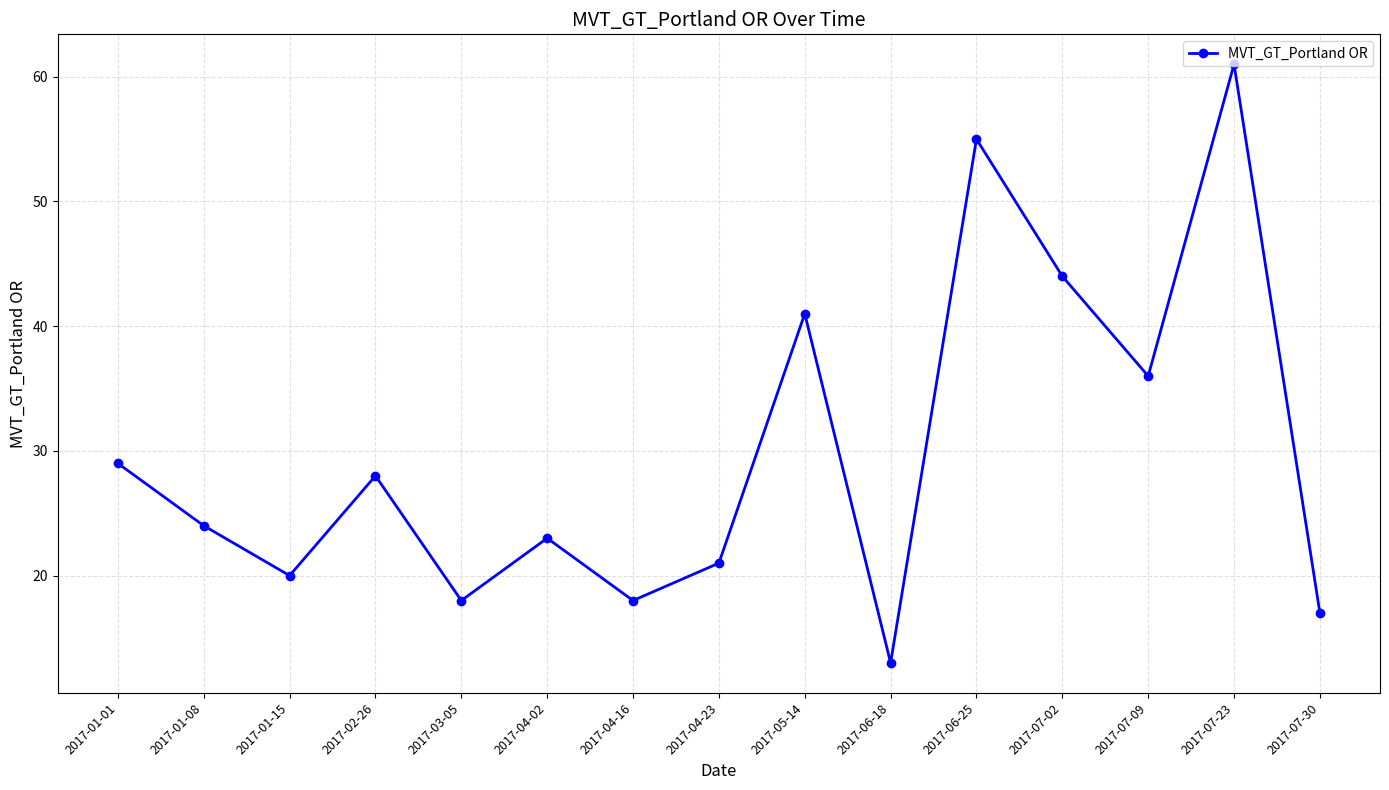

What is the change in value from 2017-03-05 to 2017-04-23?

+3